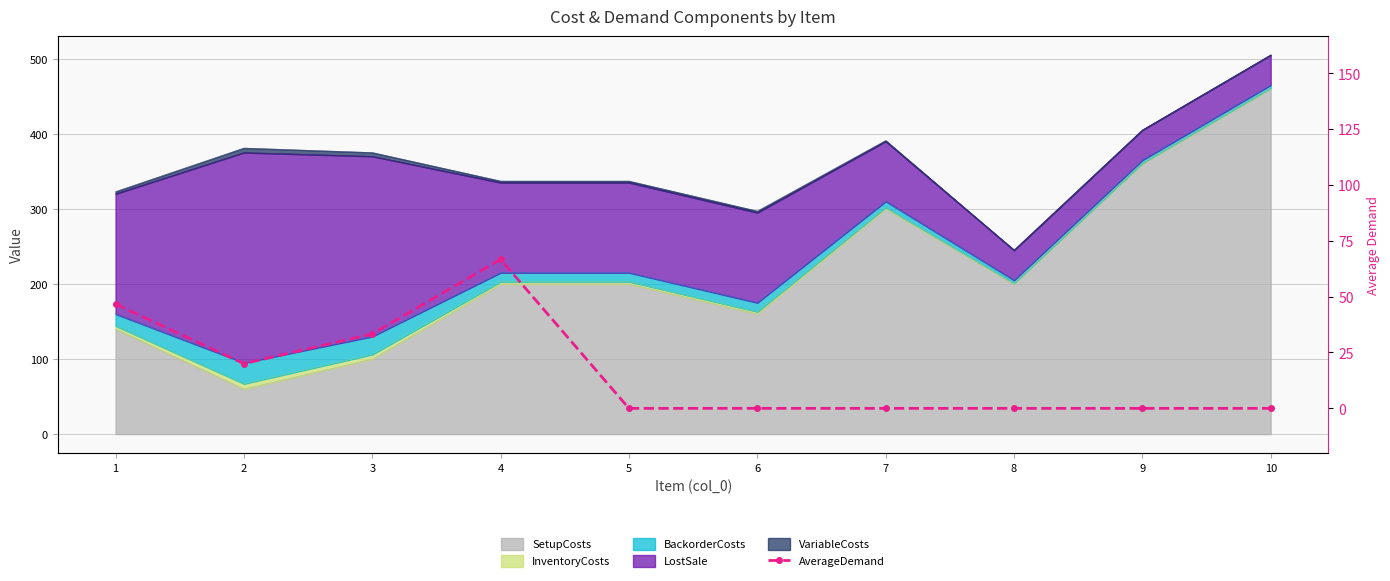

True or false: the data shows 36.4 at 10.

False